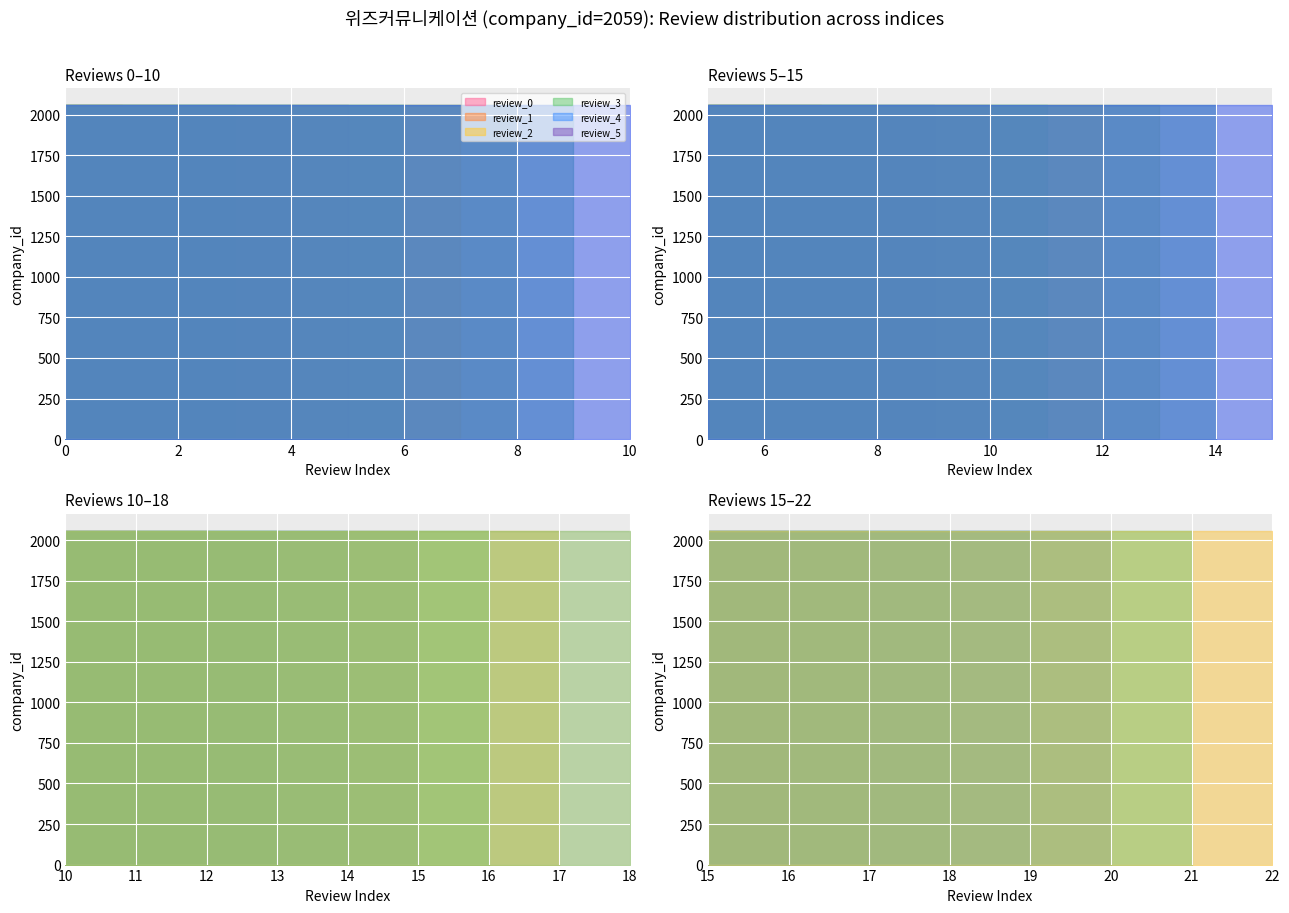

What is the spread (max minus min) of values at 14?

2044